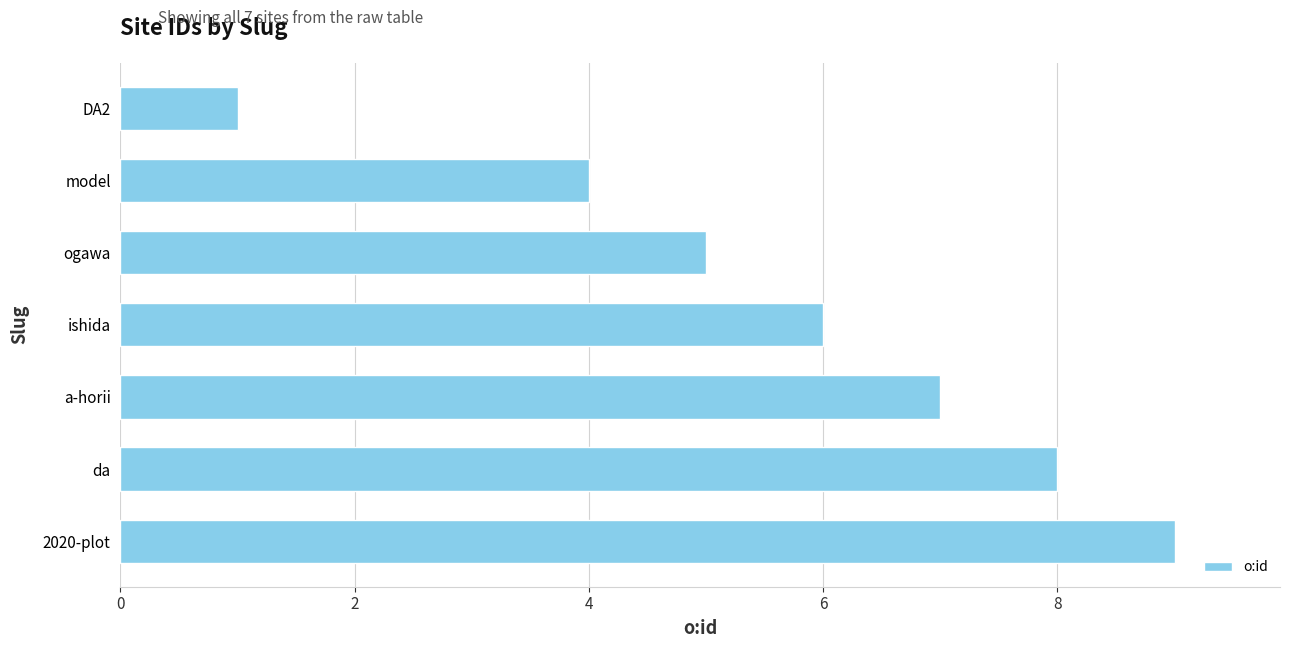

Reading bottom to top, list all the values displayed in this chart.

9	8	7	6	5	4	1